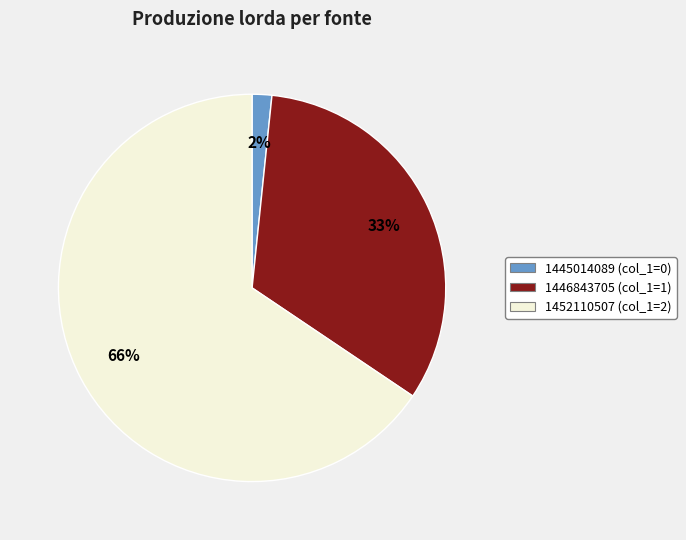

Does 1445014089 account for over 50% of the chart?

No